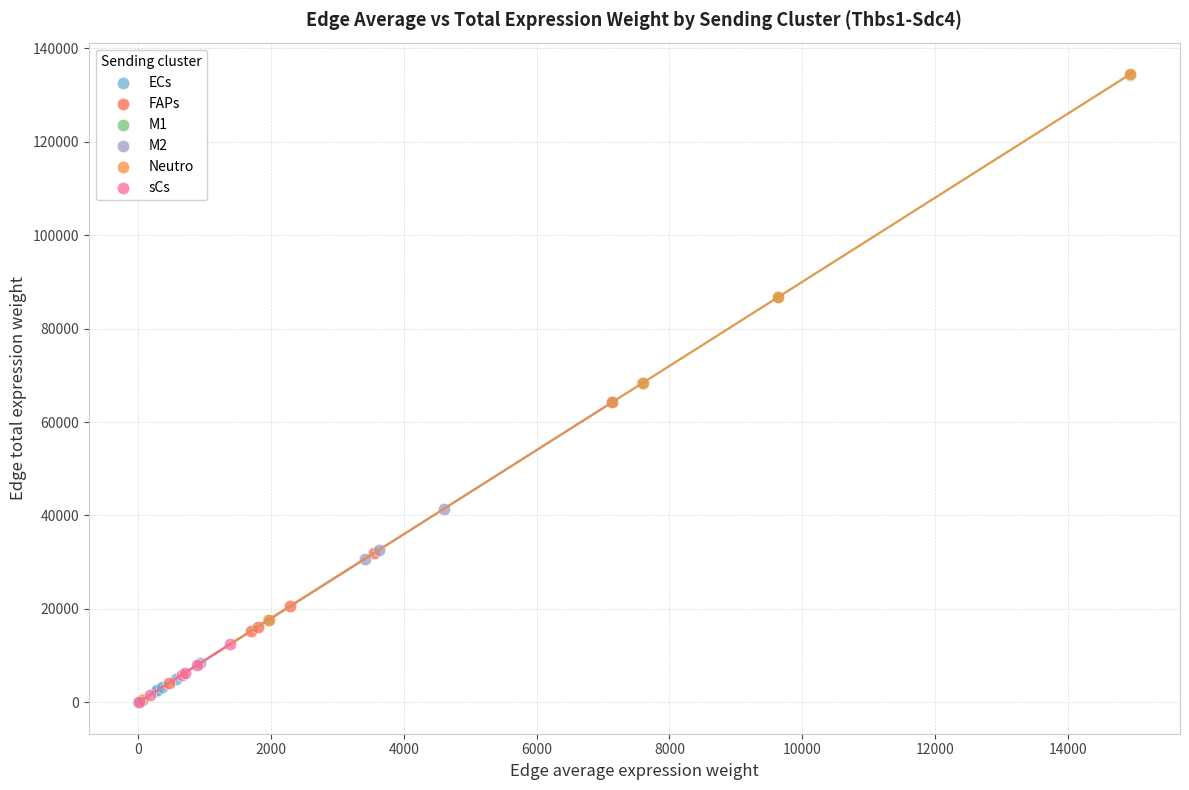

What are all the series names shown in the legend?

ECs, FAPs, M1, M2, Neutro, sCs